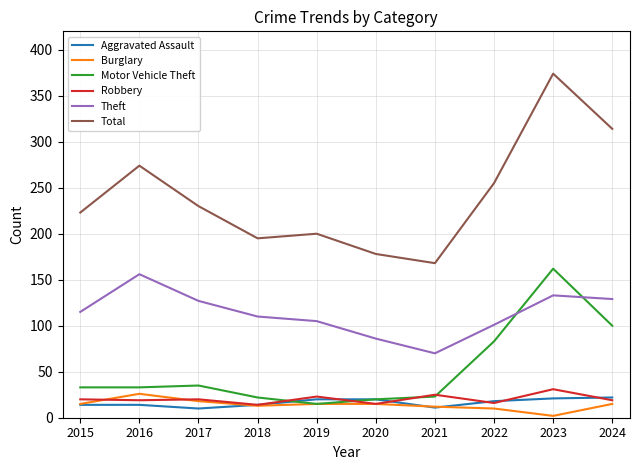

Which series has the largest range (max minus min)?

Total